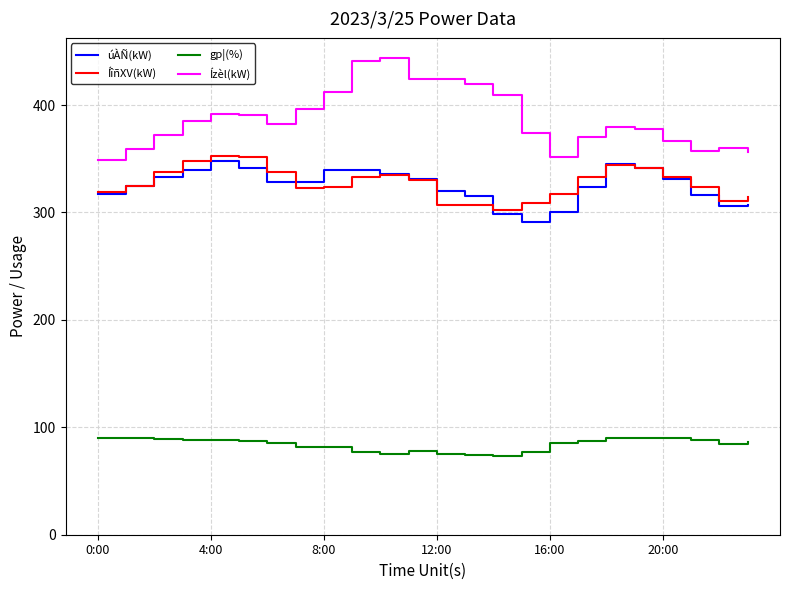

True or false: ÍîñXV(kW) and Ízèl(kW) intersect in this chart.

False